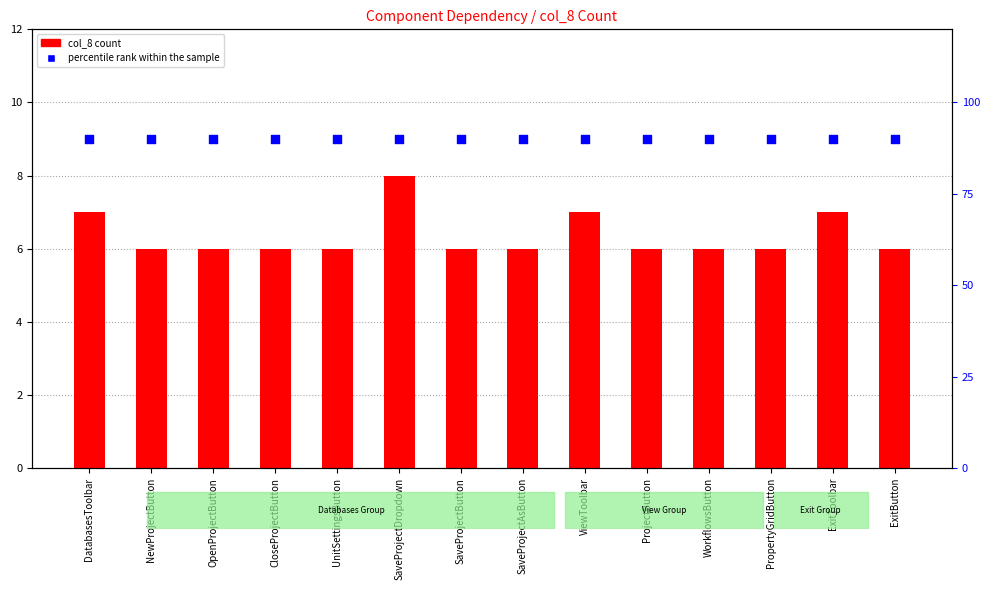

Which series contains the lowest Y value?

col_8 count